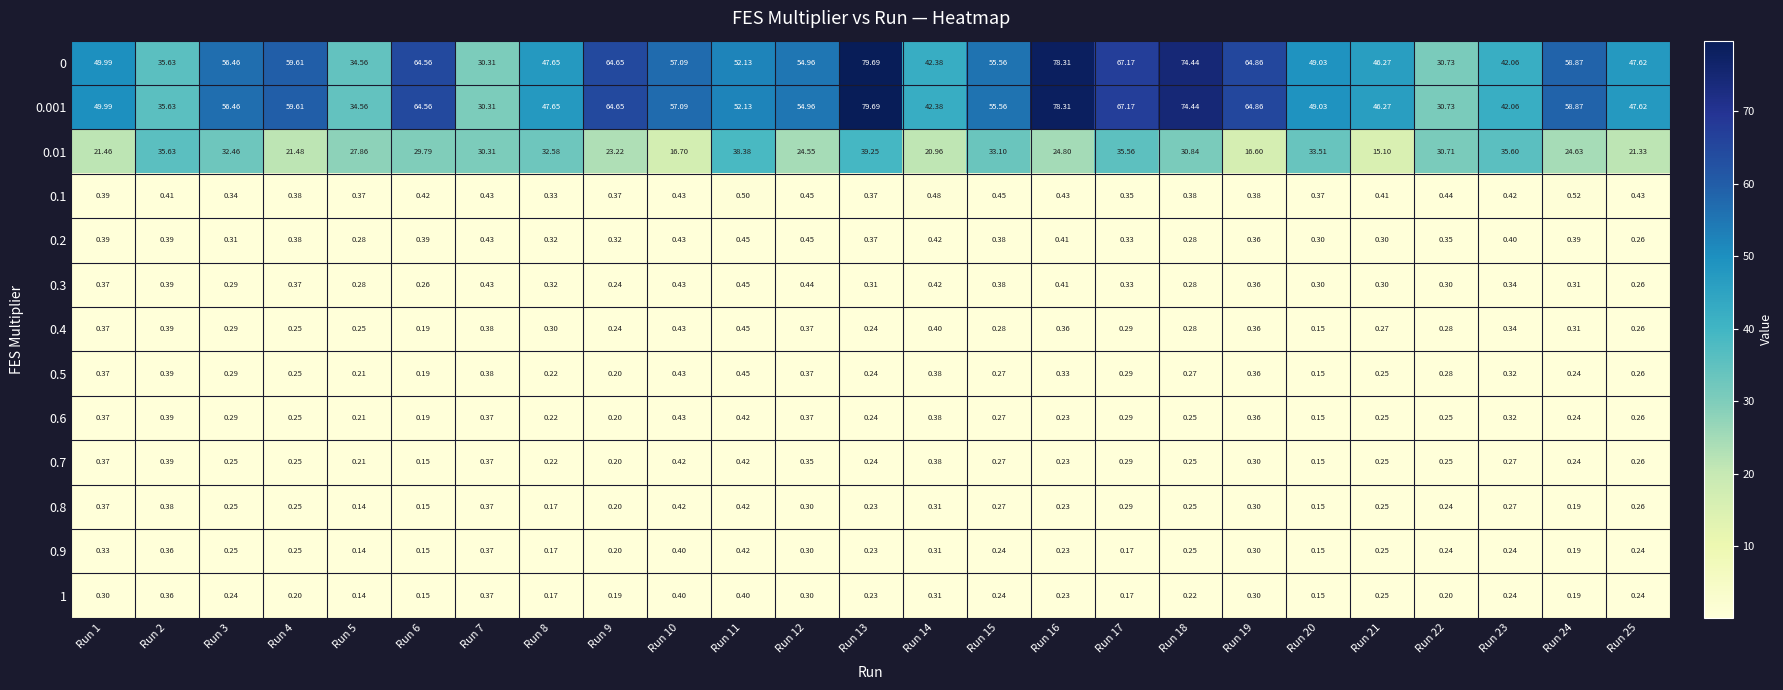

Is the value of 0.5 at Run 4 greater than the value of 1 at Run 1?

No